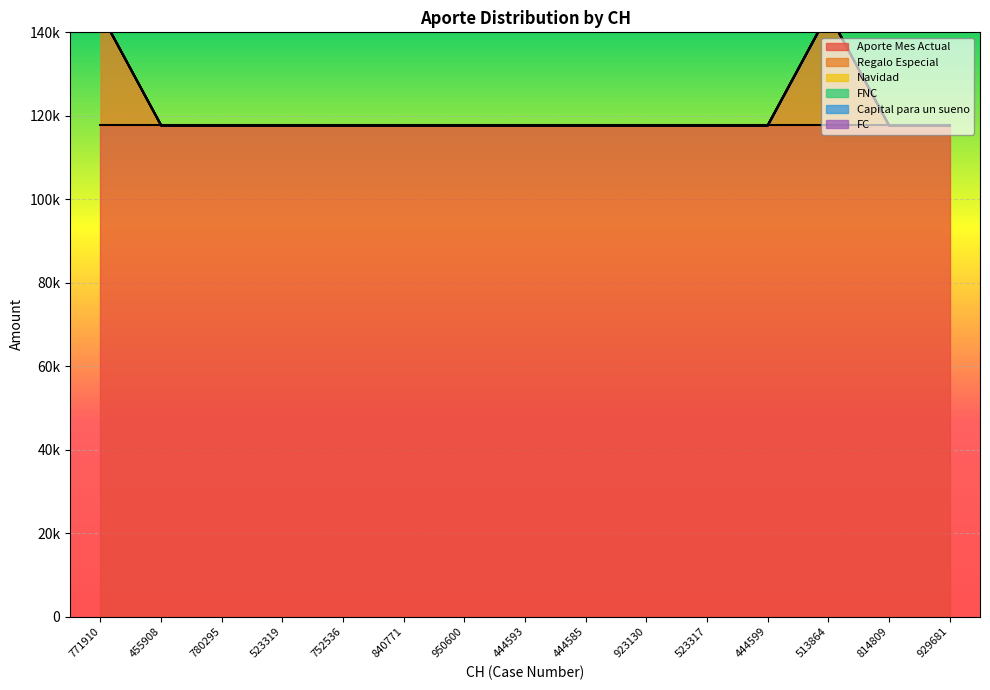

True or false: Aporte Mes Actual and FC intersect in this chart.

False